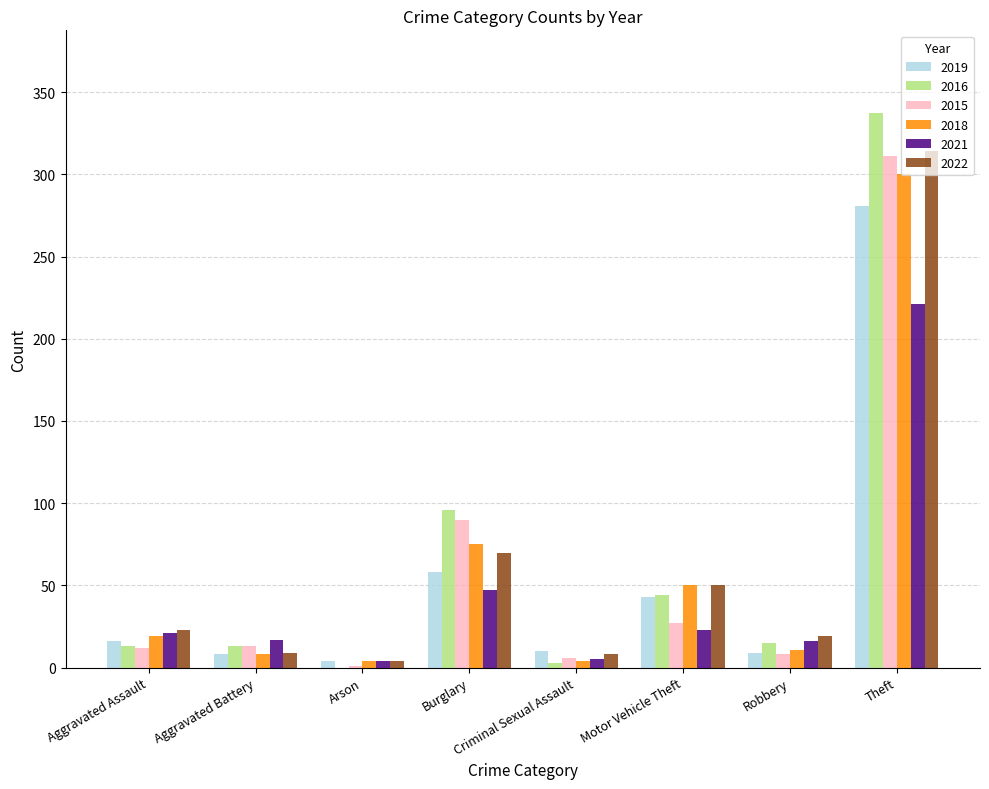

How many data points does each series have?

8